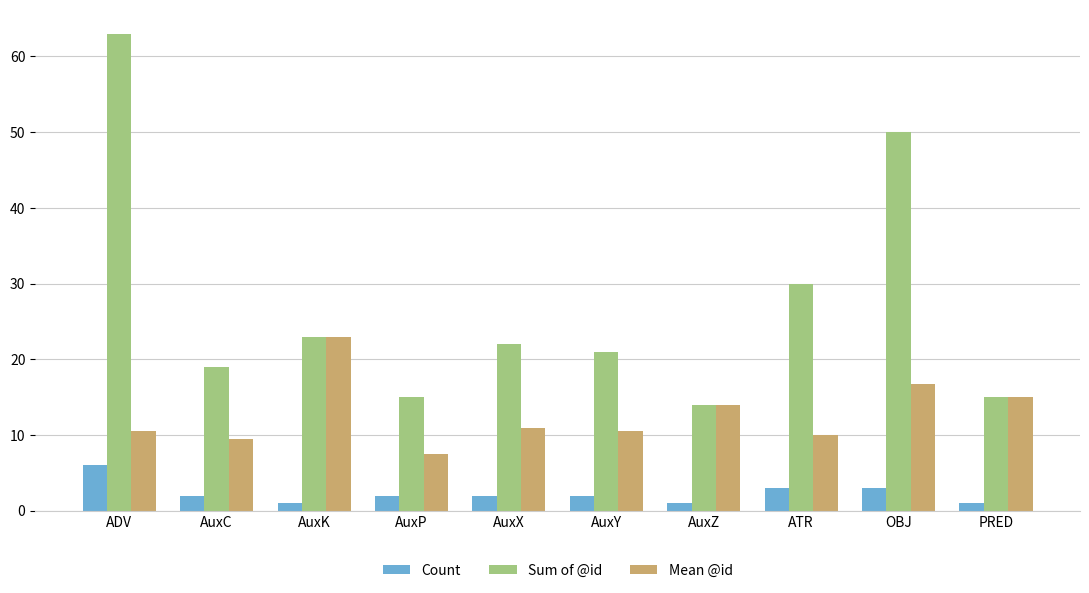

Between ADV and AuxK, which series saw the biggest shift?

Sum of @id